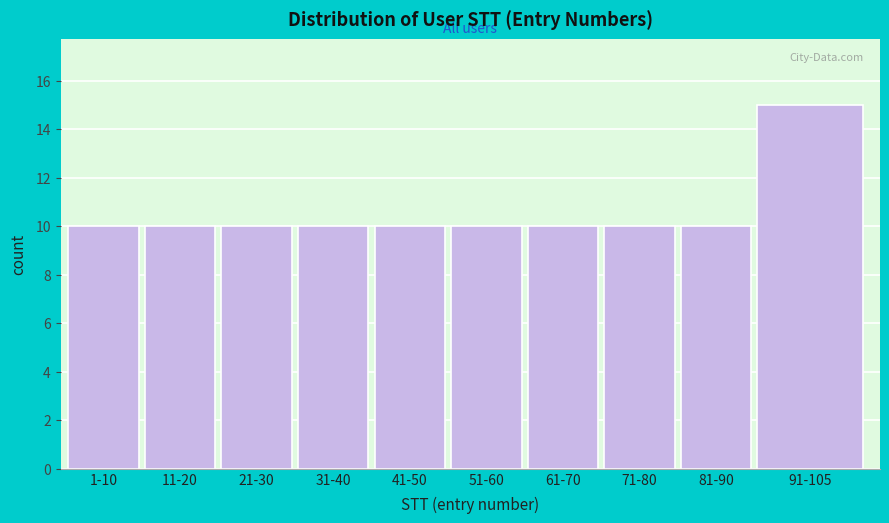

Reading left to right, extract all data points from this chart.

10	10	10	10	10	10	10	10	10	15